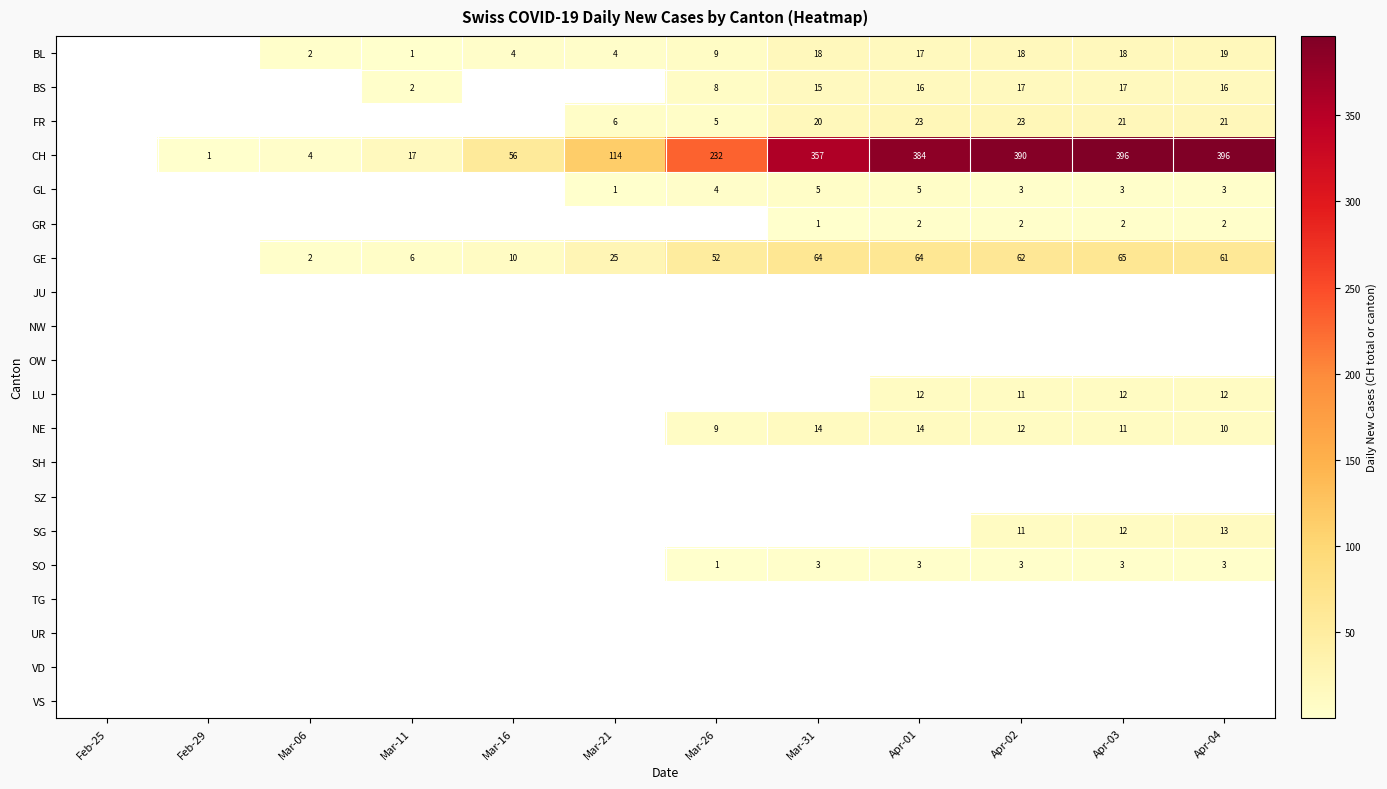

The value of BS at Apr-01 is 23. True or false?

False